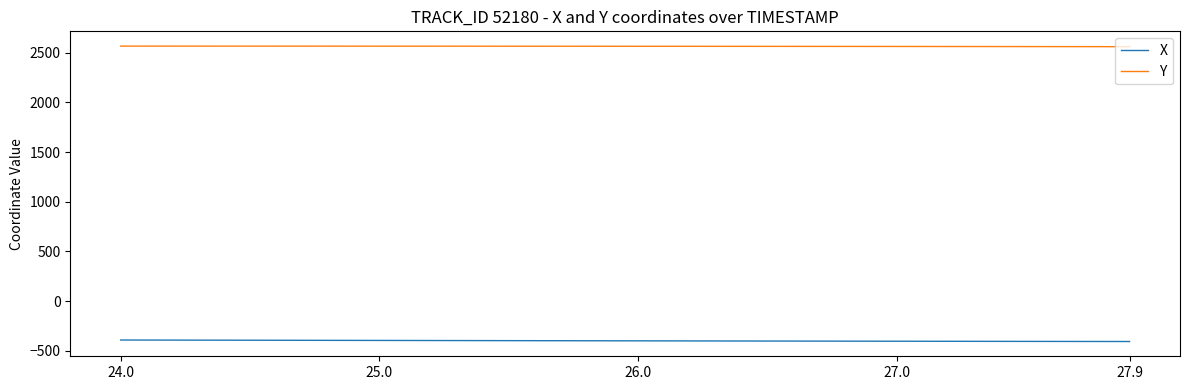

True or false: X and Y intersect in this chart.

False